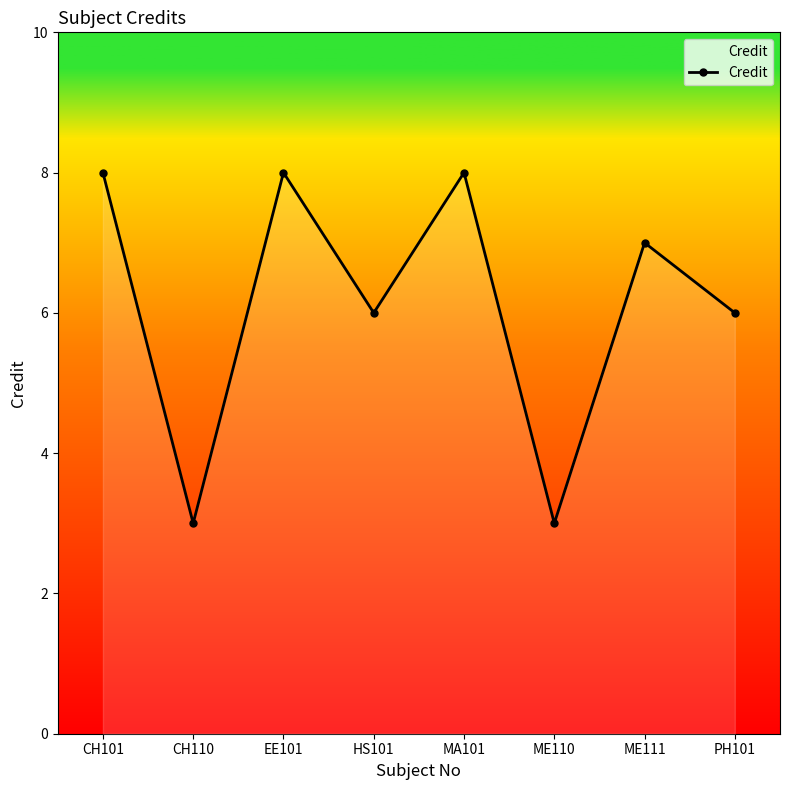

Does the chart have visible grid lines?

No